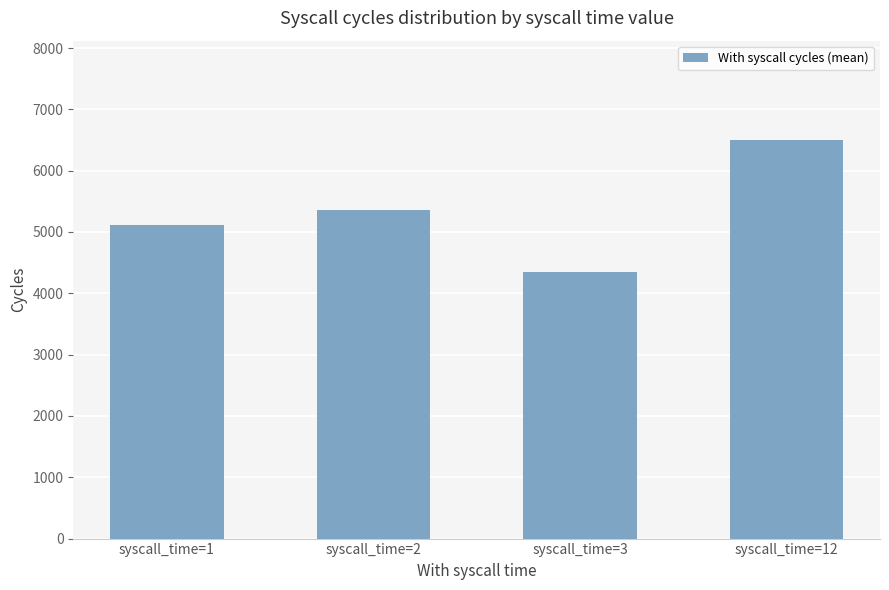

Read the value at syscall_time=1.

5116.0